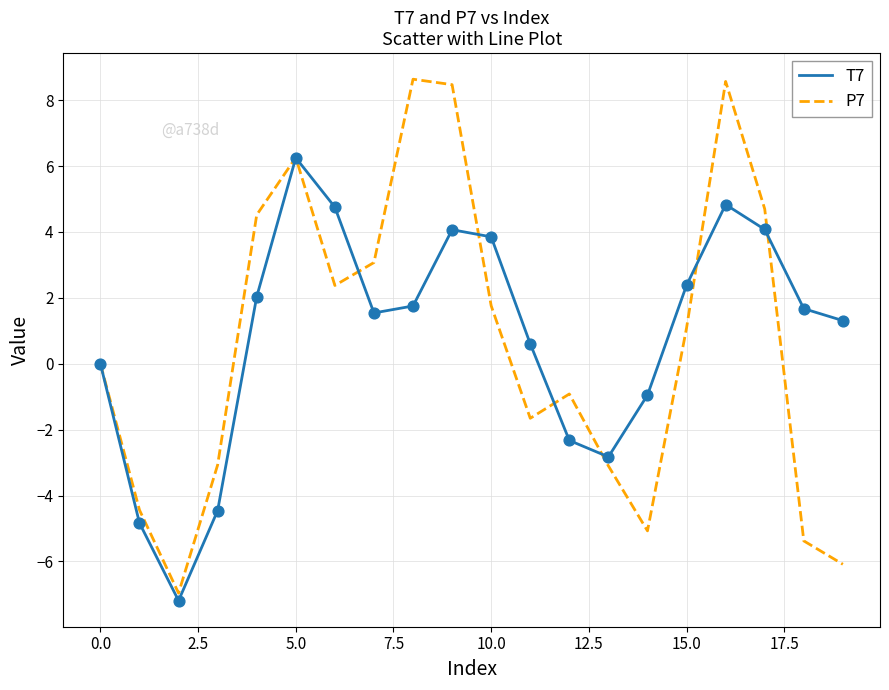

Which series has the largest range (max minus min)?

P7